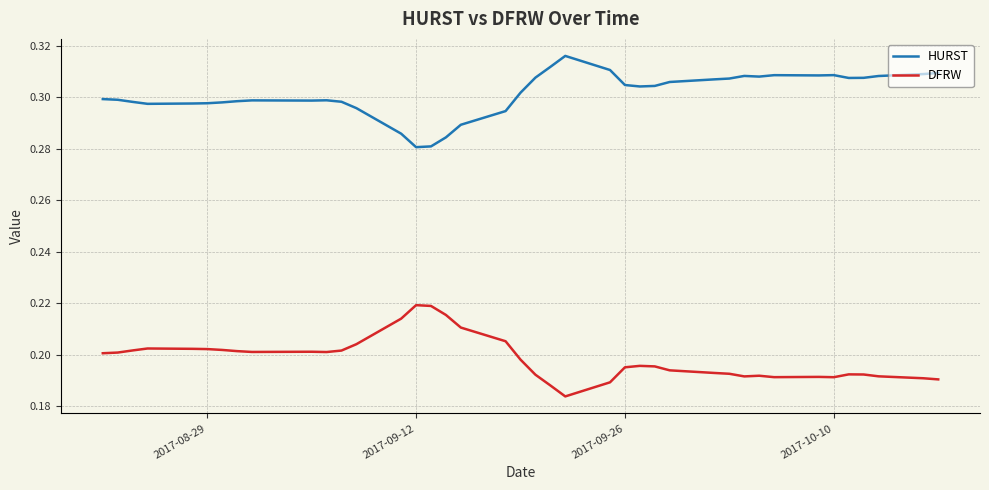

What is the sum of all HURST values?

12.1